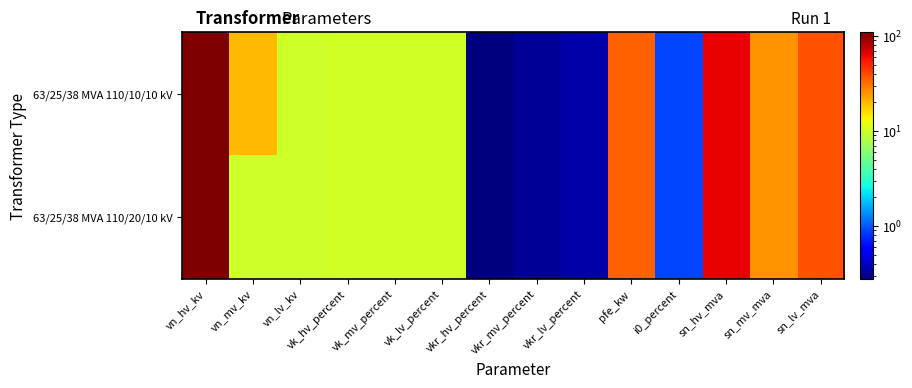

At vn_lv_kv, list the series in order from largest to smallest.

63/25/38 MVA 110/10/10 kV, 63/25/38 MVA 110/20/10 kV